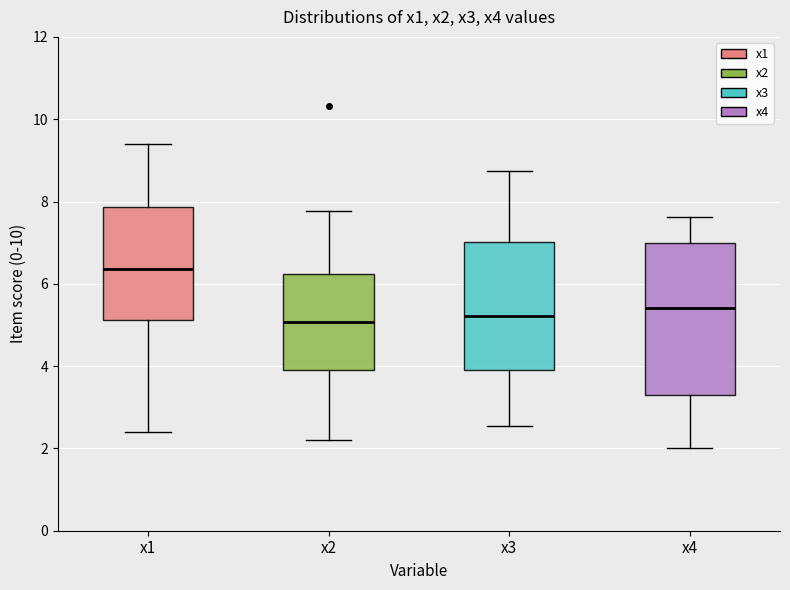

Where is the upper edge of the box for x2 on the y-axis? The values are not printed on the chart, so give them approximately, as read against the axis.

6.2